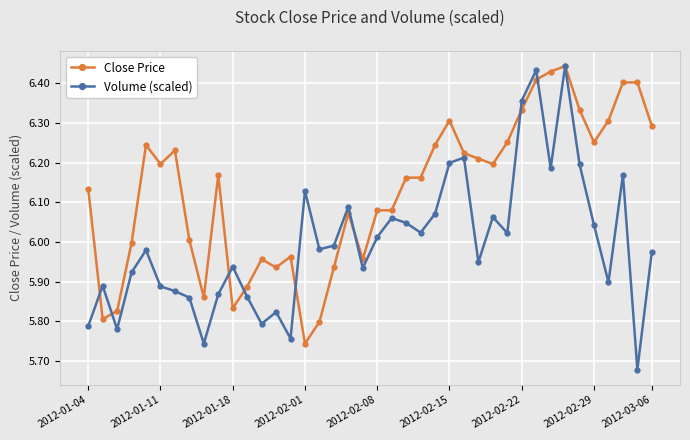

Which series has the widest spread of values?

Volume (scaled)